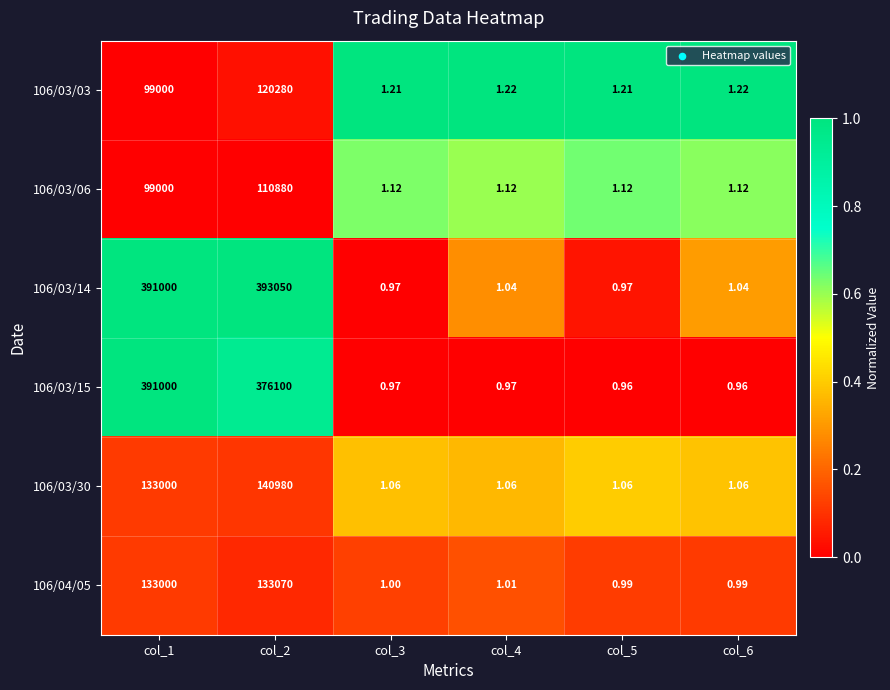

What is the difference between the highest and lowest values at col_1?

292000.0